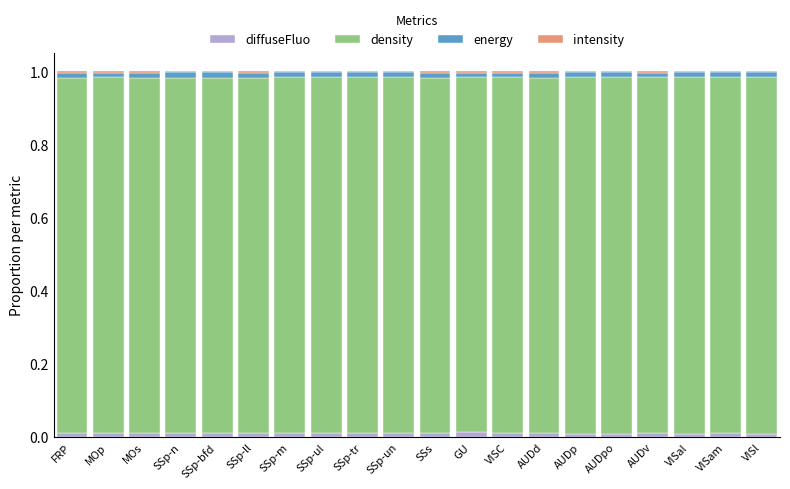

At how many categories does at least one series exceed 0?

20